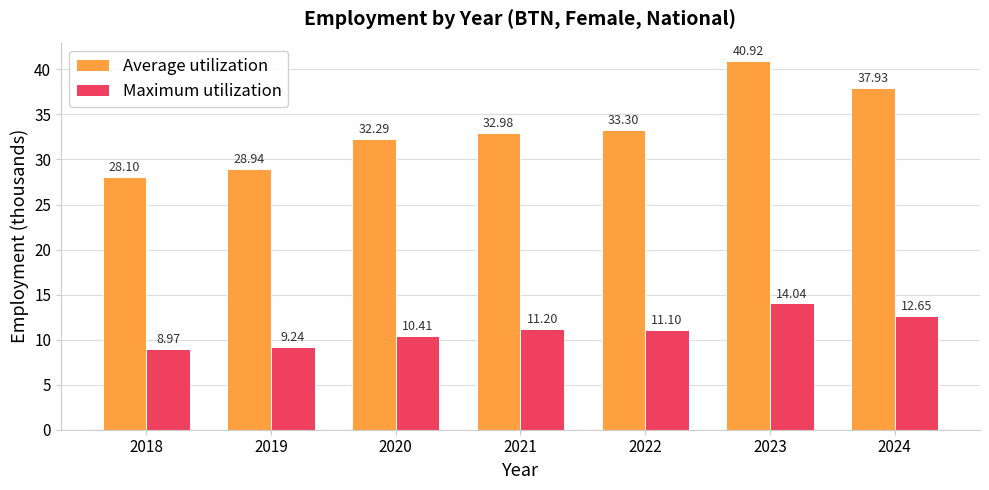

Reading left to right, list all the values displayed in this chart.

Average utilization: 2018=28.1	2019=28.9	2020=32.3	2021=33.0	2022=33.3	2023=40.9	2024=37.9
Maximum utilization: 2018=9.0	2019=9.2	2020=10.4	2021=11.2	2022=11.1	2023=14.0	2024=12.7